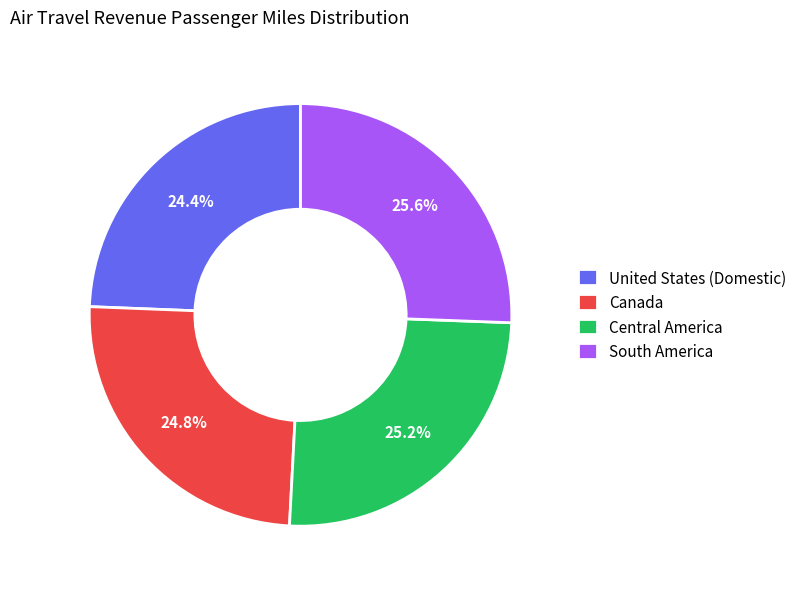

To the nearest percent, what percentage of the pie is Central America?

25%